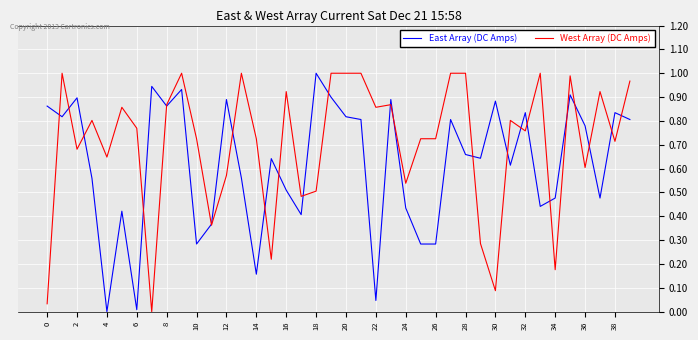

How many lines are shown in the chart?

2